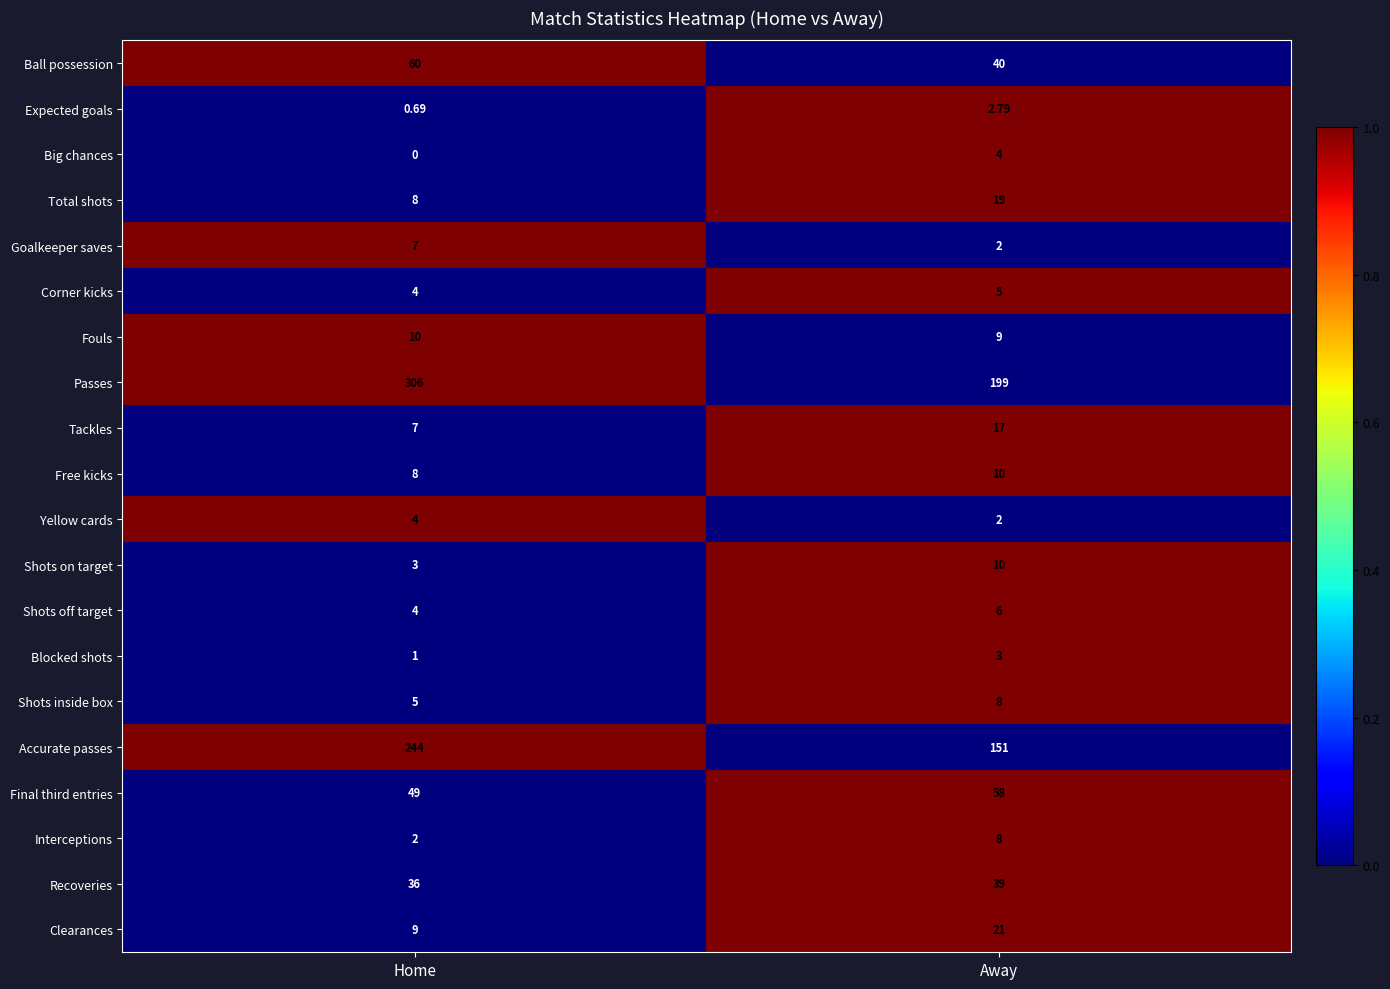

Between Home and Away, which series saw the biggest shift?

Passes